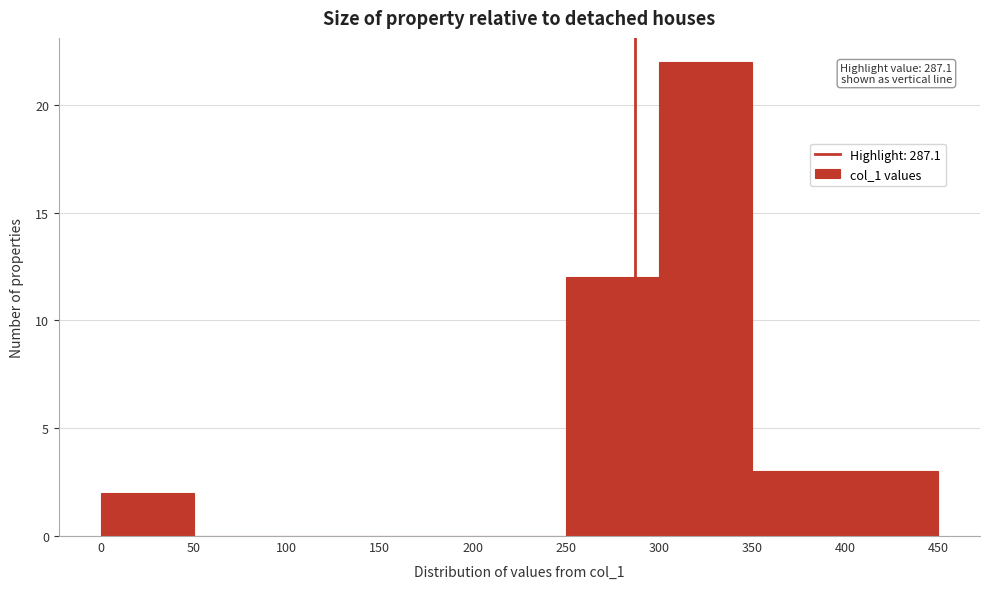

Over which range of the x-axis is the bar tallest?

300 to 350